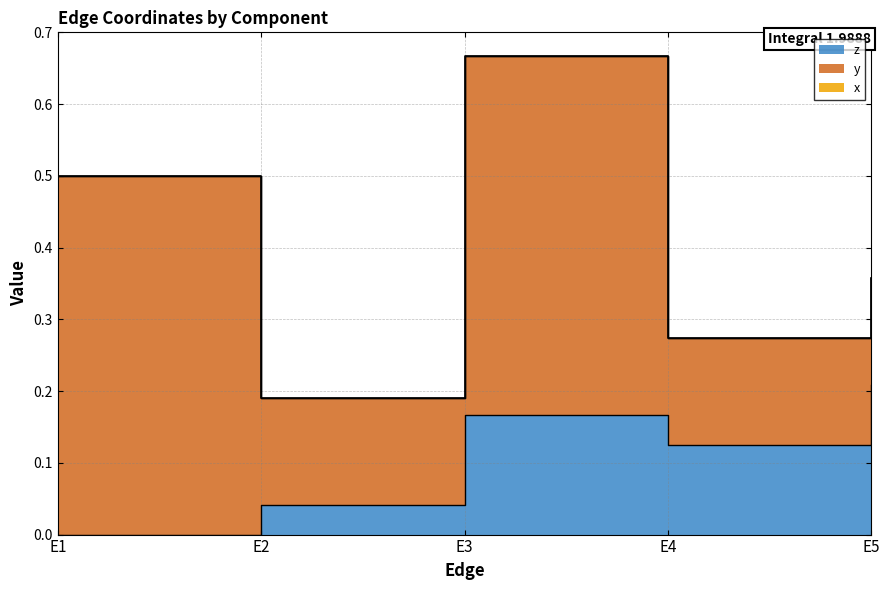

At E1, list the series in order from smallest to largest.

z, x, y